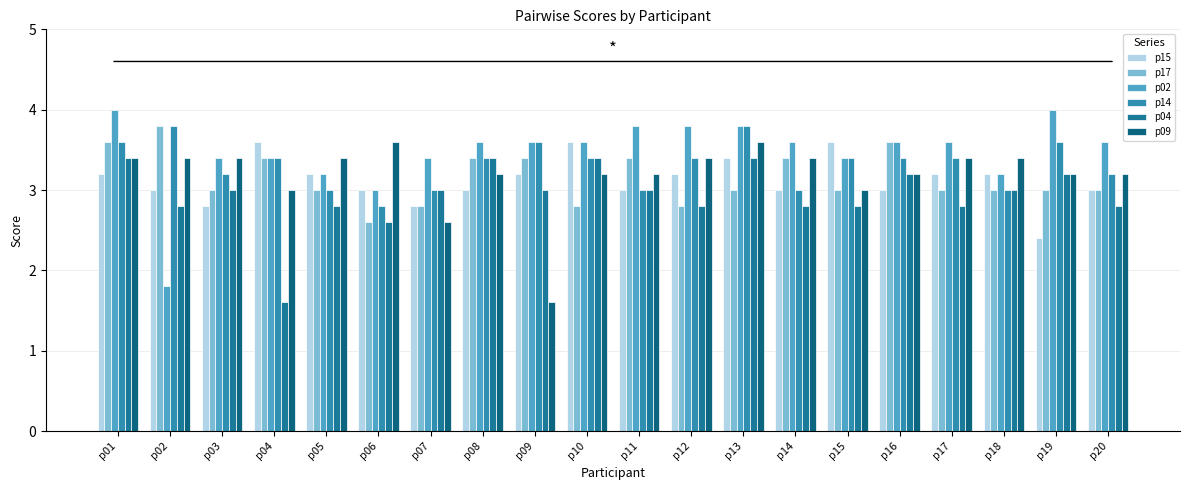

Are the bars grouped side by side (vs. stacked)?

Yes